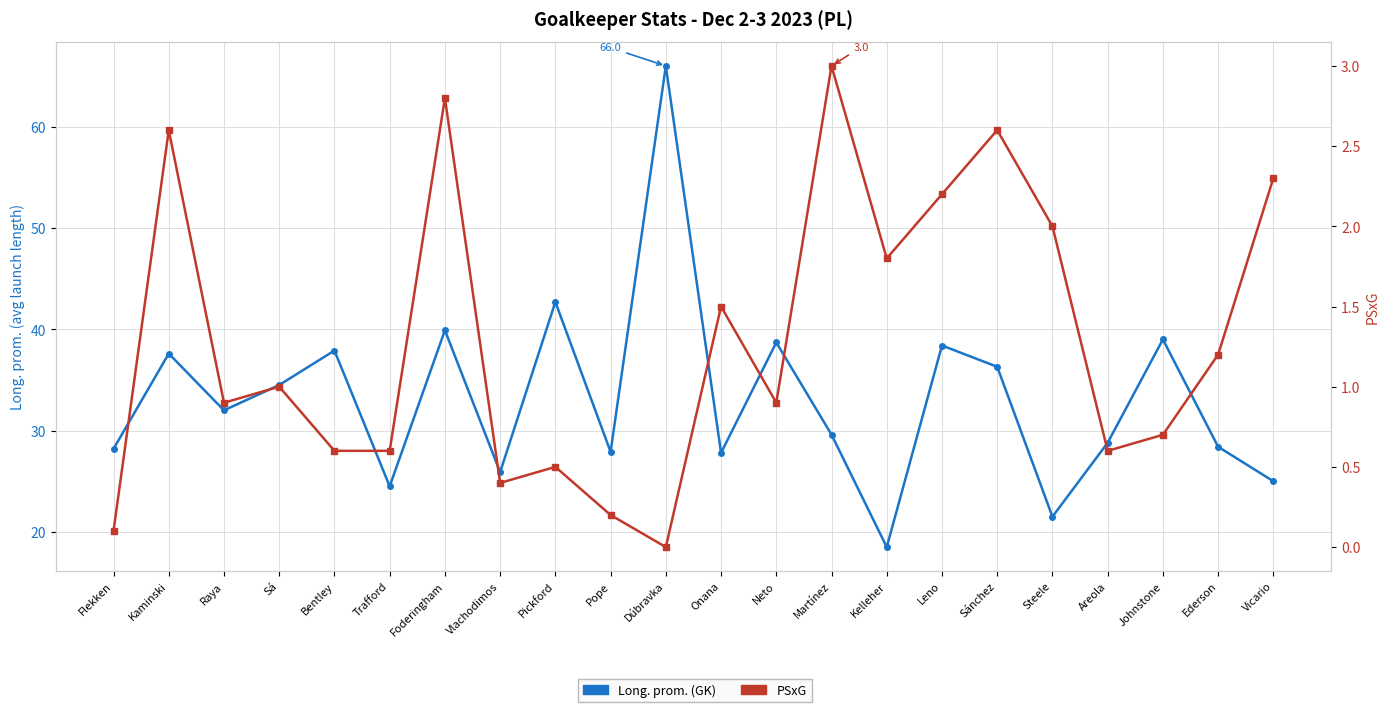

List the labels in order of Long. prom. (GK) value, smallest first.

Kelleher, Steele, Trafford, Vicario, Vlachodimos, Onana, Pope, Flekken, Ederson, Areola, Martínez, Raya, Sá, Sánchez, Kaminski, Bentley, Leno, Neto, Johnstone, Foderingham, Pickford, Dúbravka